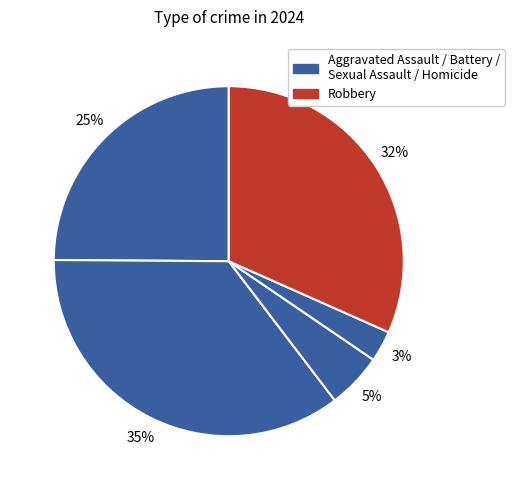

Which slice is the smallest?

Homicide